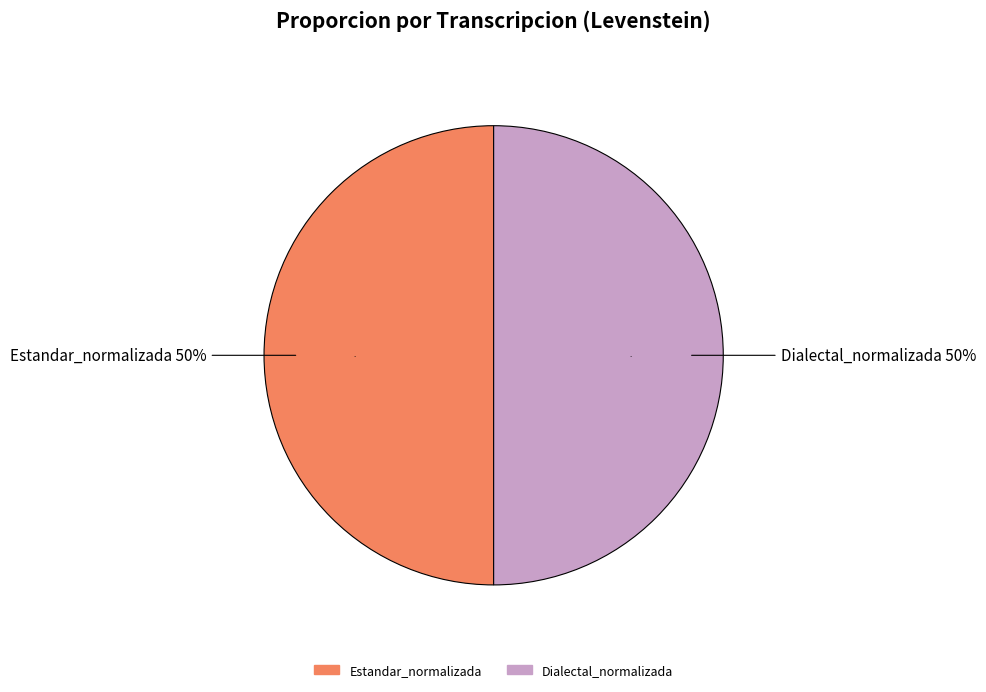

What percentage do Estandar and Estandar_normalizada together represent?

50.0%